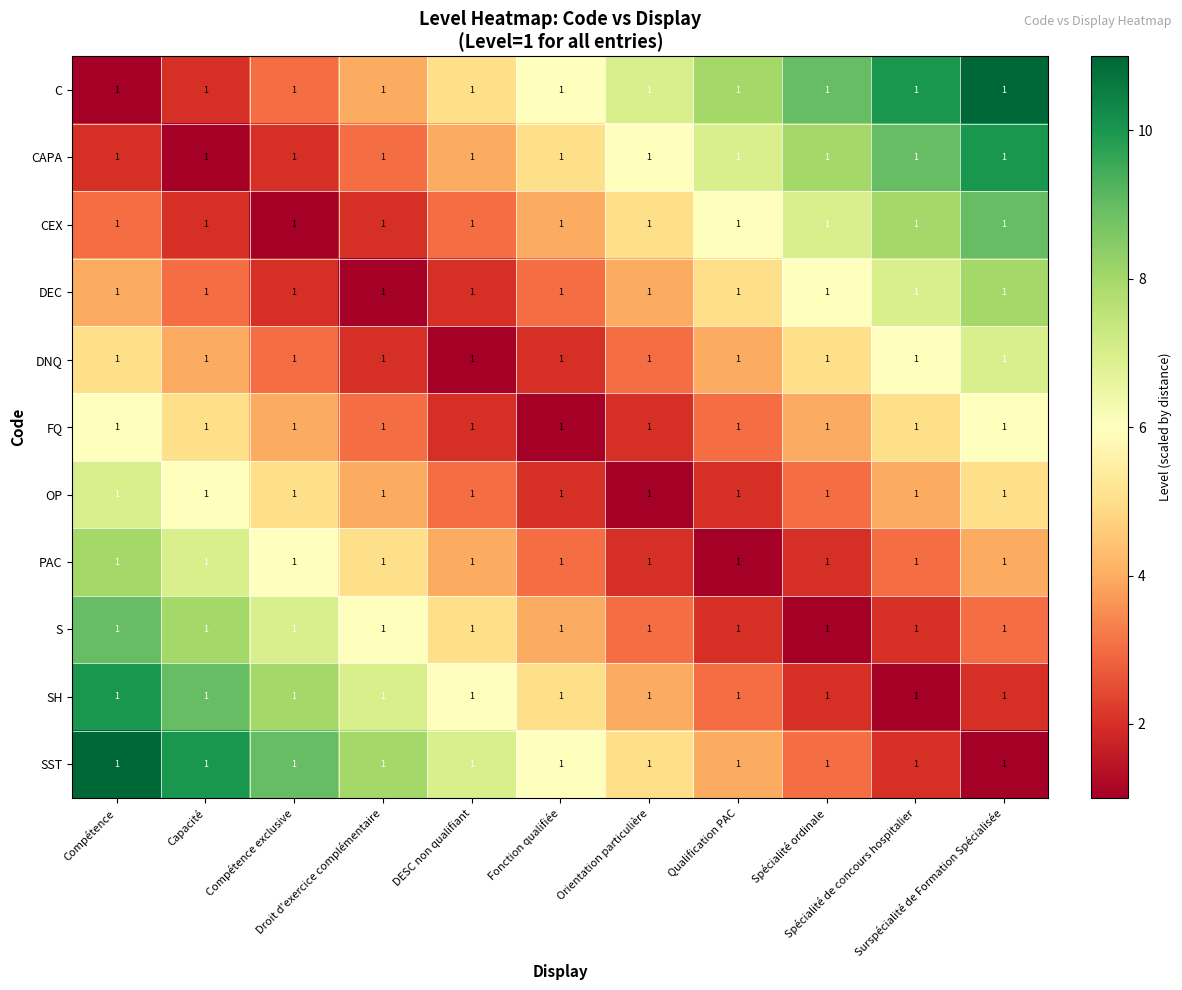

What is the total value across all series at Spécialité de concours hospitalier?

57